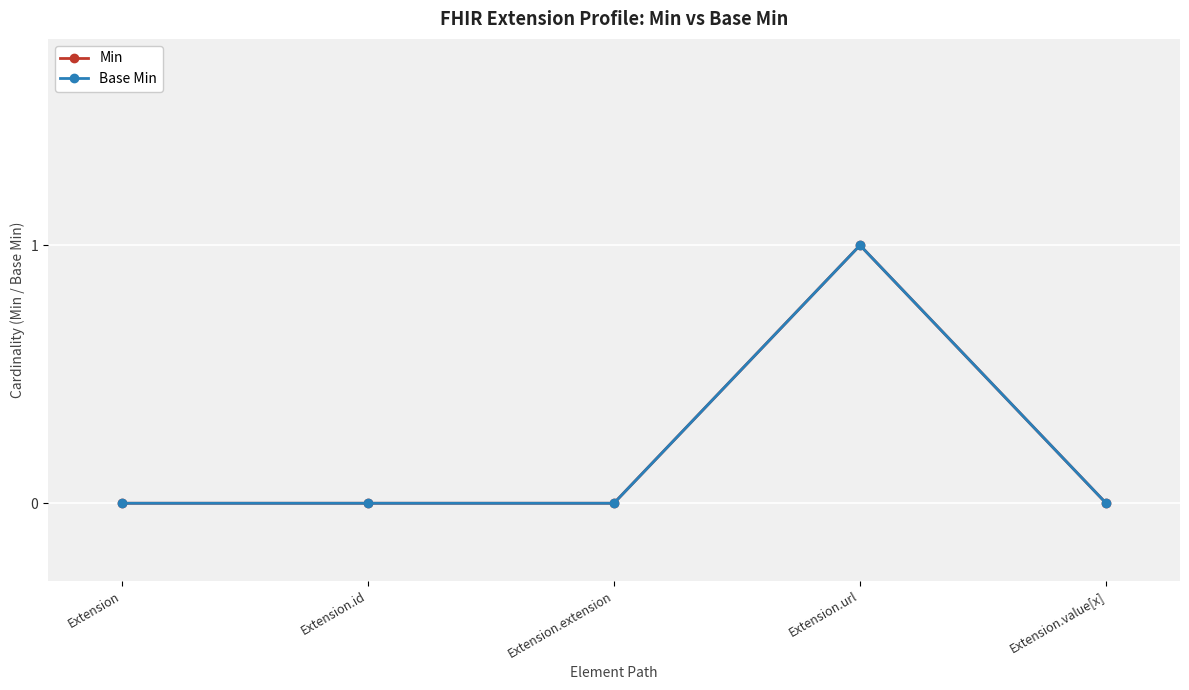

True or false: Base Min and Min intersect in this chart.

False